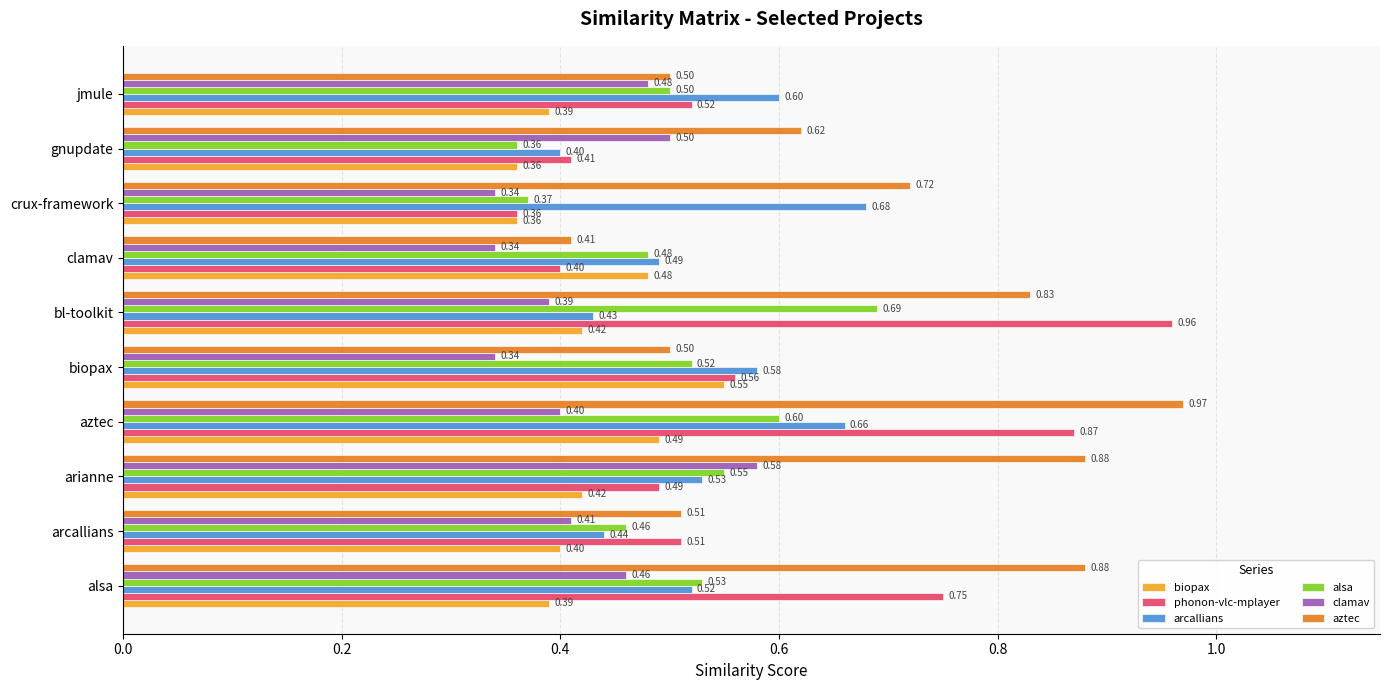

Which series has the largest total across all categories?

aztec